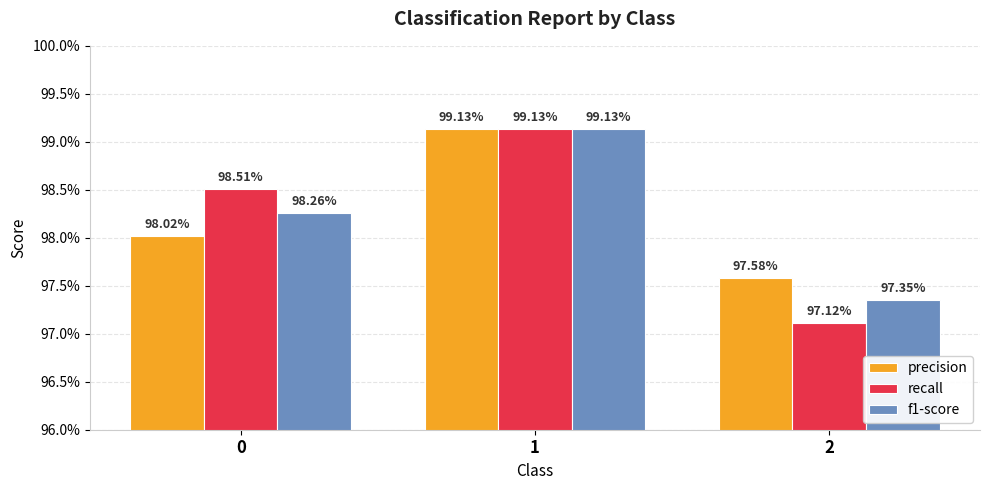

Count the precision values in the range 0 to 1.

3